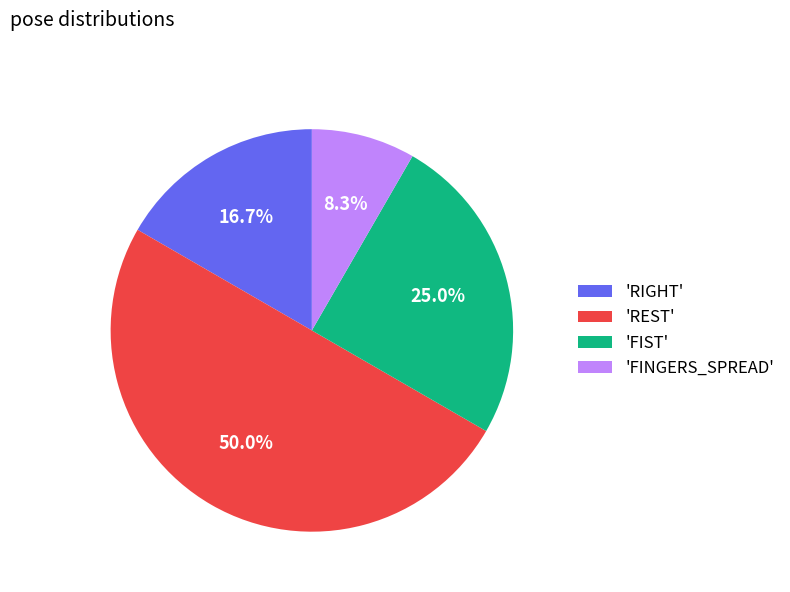

Which slice is the largest?

'REST'